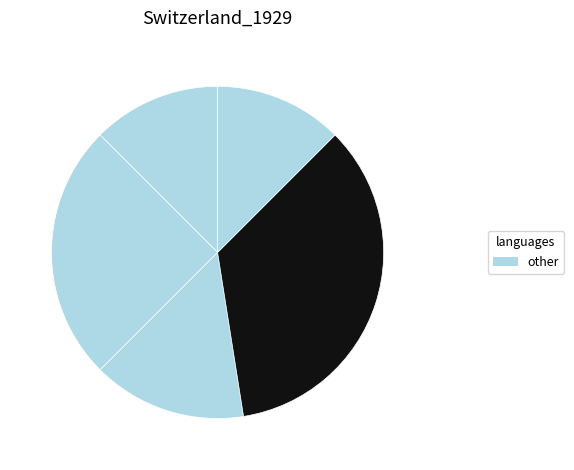

How many segments does this pie chart have?

5